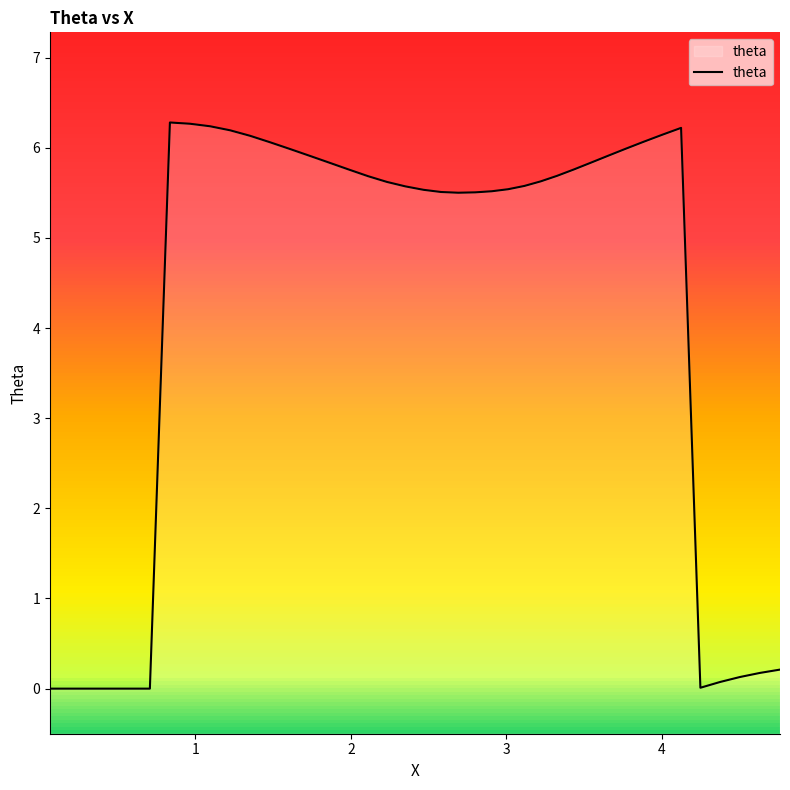

Reading right to left, list all the values displayed in this chart.

0.2	0.2	0.1	0.1	0.0	6.2	6.1	6.1	6.0	5.9	5.8	5.8	5.7	5.6	5.6	5.5	5.5	5.5	5.5	5.5	5.5	5.6	5.6	5.7	5.8	5.8	5.9	6.0	6.1	6.1	6.2	6.2	6.3	6.3	0.0	0.0	0.0	0.0	0.0	0.0